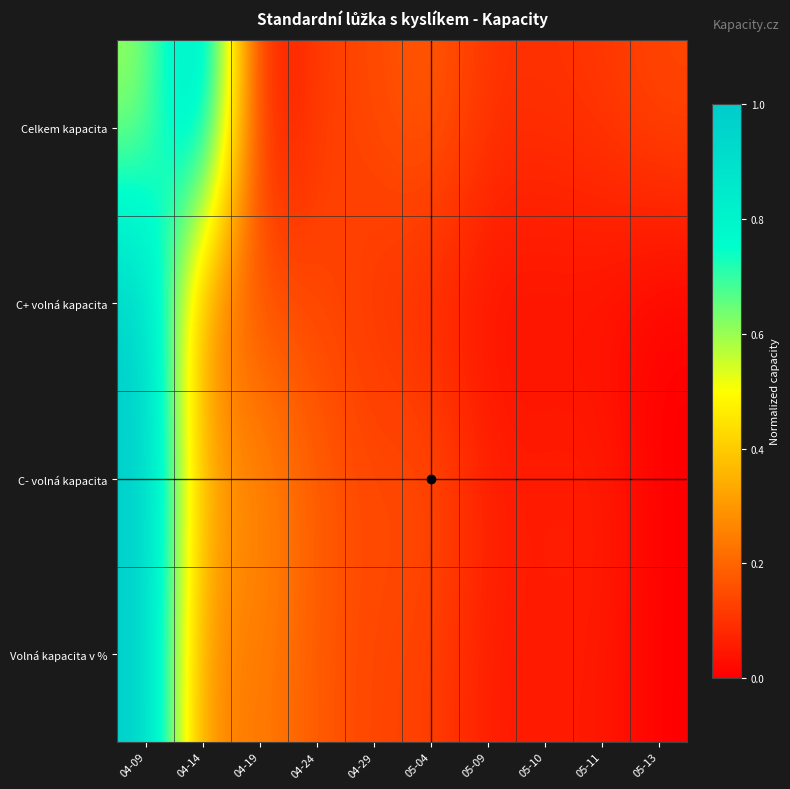

Reading left to right, extract all data points from this chart.

Celkem kapacita: 04-09=0.6	04-14=1.0	04-19=0.0	04-24=0.1	04-29=0.1	05-04=0.2	05-09=0.1	05-10=0.1	05-11=0.1	05-13=0.1
C+ volná kapacita: 04-09=1.0	04-14=0.2	04-19=0.2	04-24=0.1	04-29=0.1	05-04=0.1	05-09=0.0	05-10=0.0	05-11=0.0	05-13=0.0
C- volná kapacita: 04-09=1.0	04-14=0.3	04-19=0.3	04-24=0.2	04-29=0.1	05-04=0.2	05-09=0.1	05-10=0.1	05-11=0.1	05-13=0.0
Volná kapacita v %: 04-09=1.0	04-14=0.2	04-19=0.3	04-24=0.2	04-29=0.1	05-04=0.1	05-09=0.1	05-10=0.1	05-11=0.1	05-13=0.0